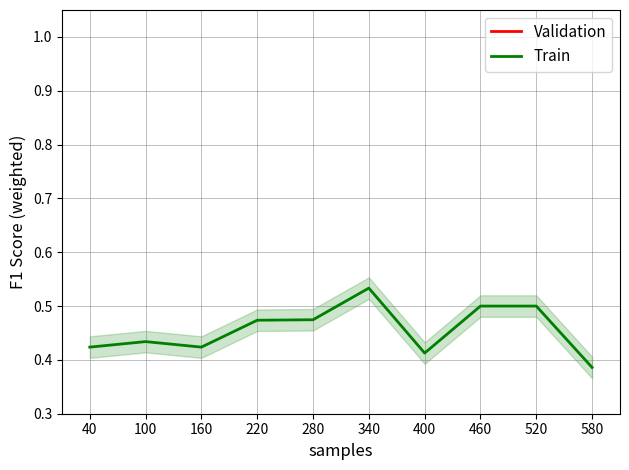

Is it true that Train equals 0.3 at 340?

False